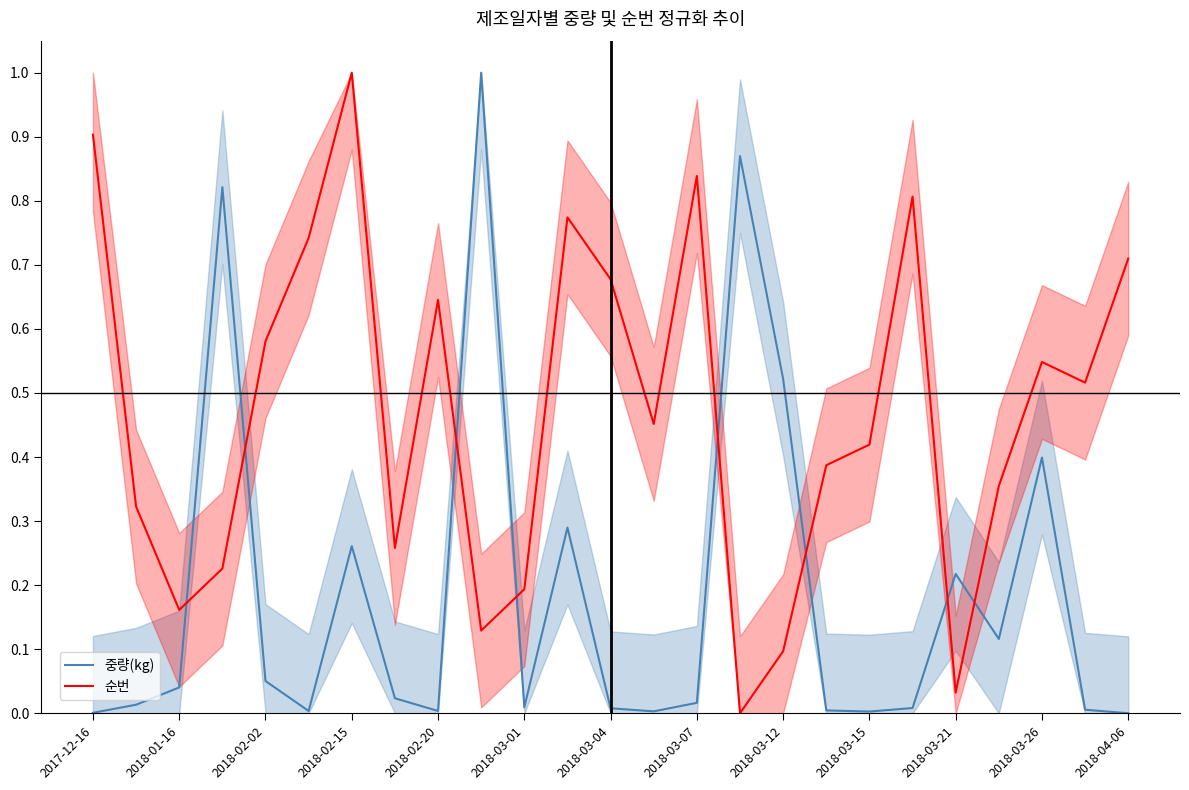

Is it true that 중량(kg) equals 0.5 at 2018-04-06?

False